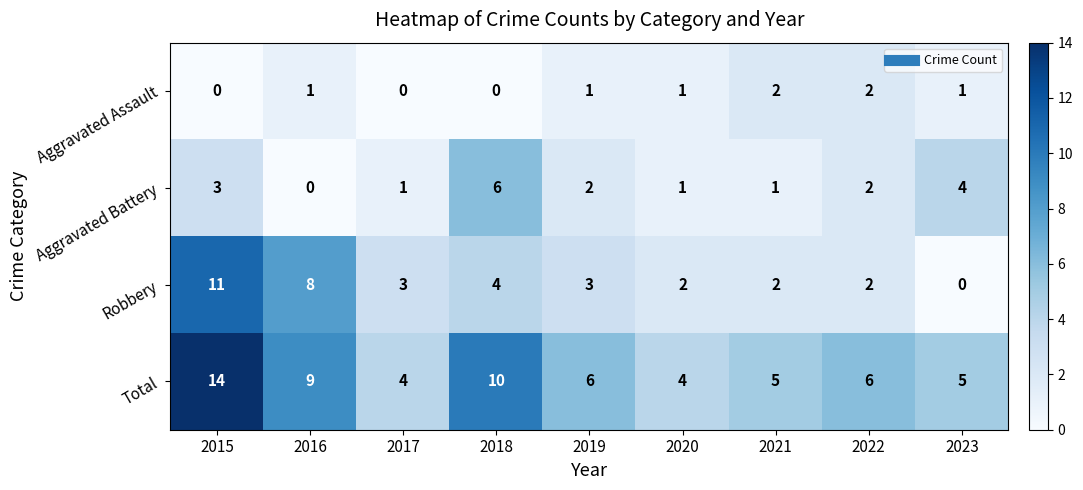

The value of Robbery at 2020 is 2. True or false?

True